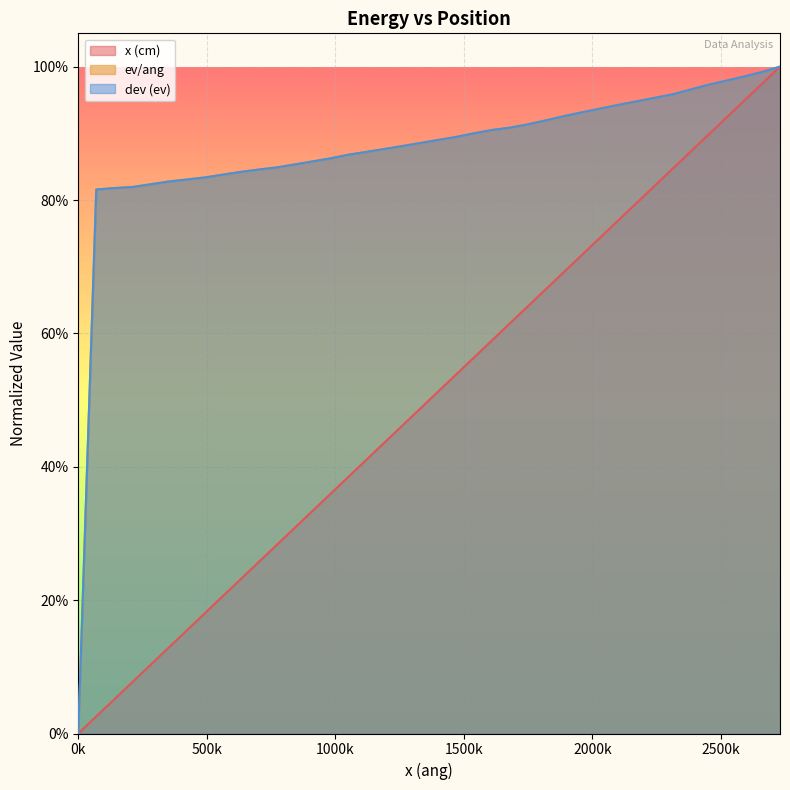

What is the label of the 38th point from the right?

1000k